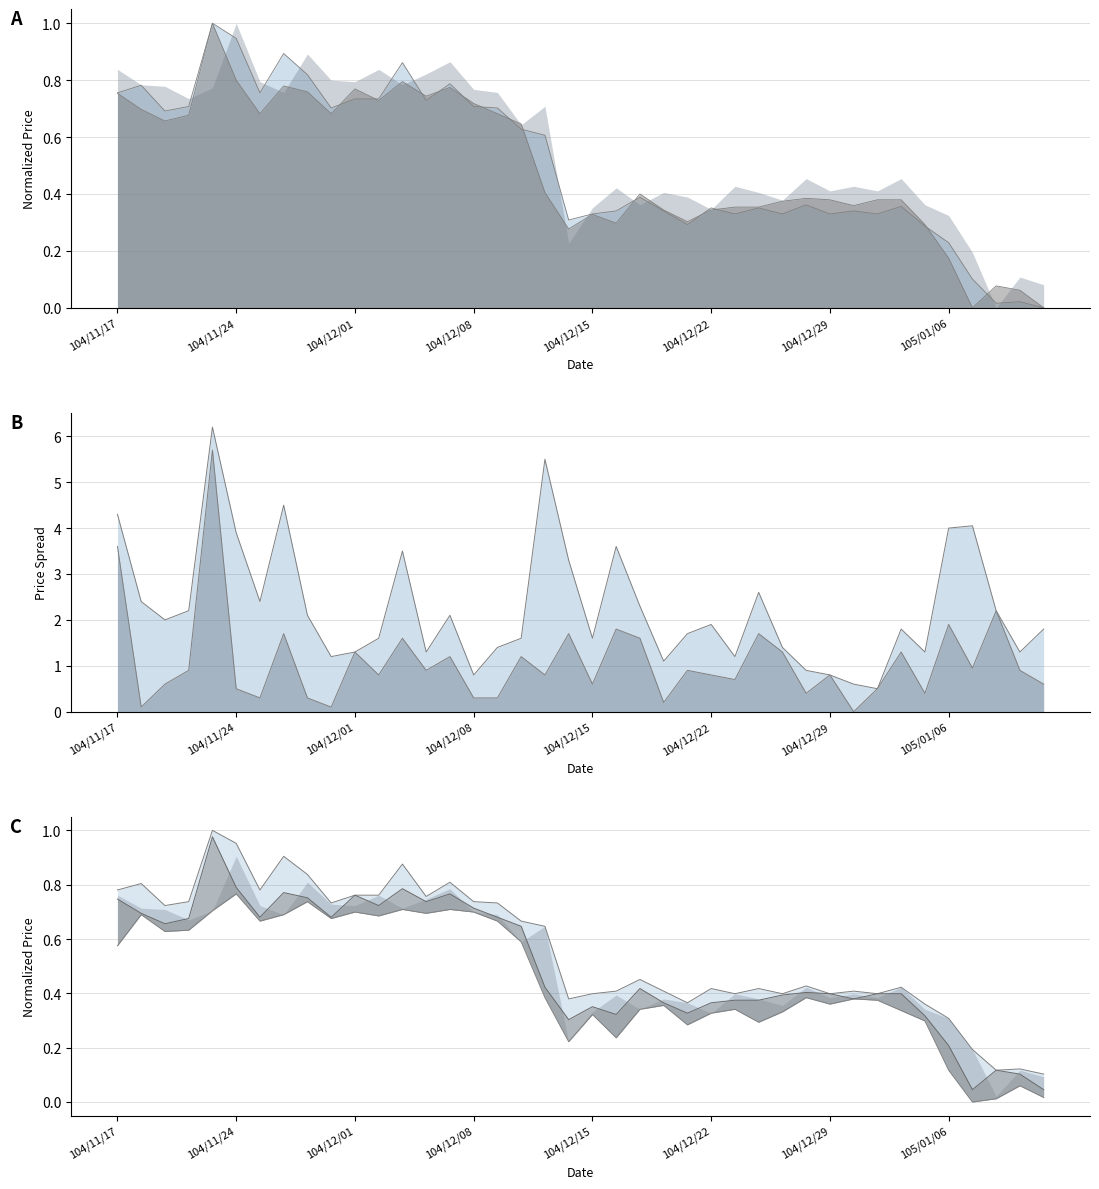

True or false: col_4 and col_6 cross at least once.

False